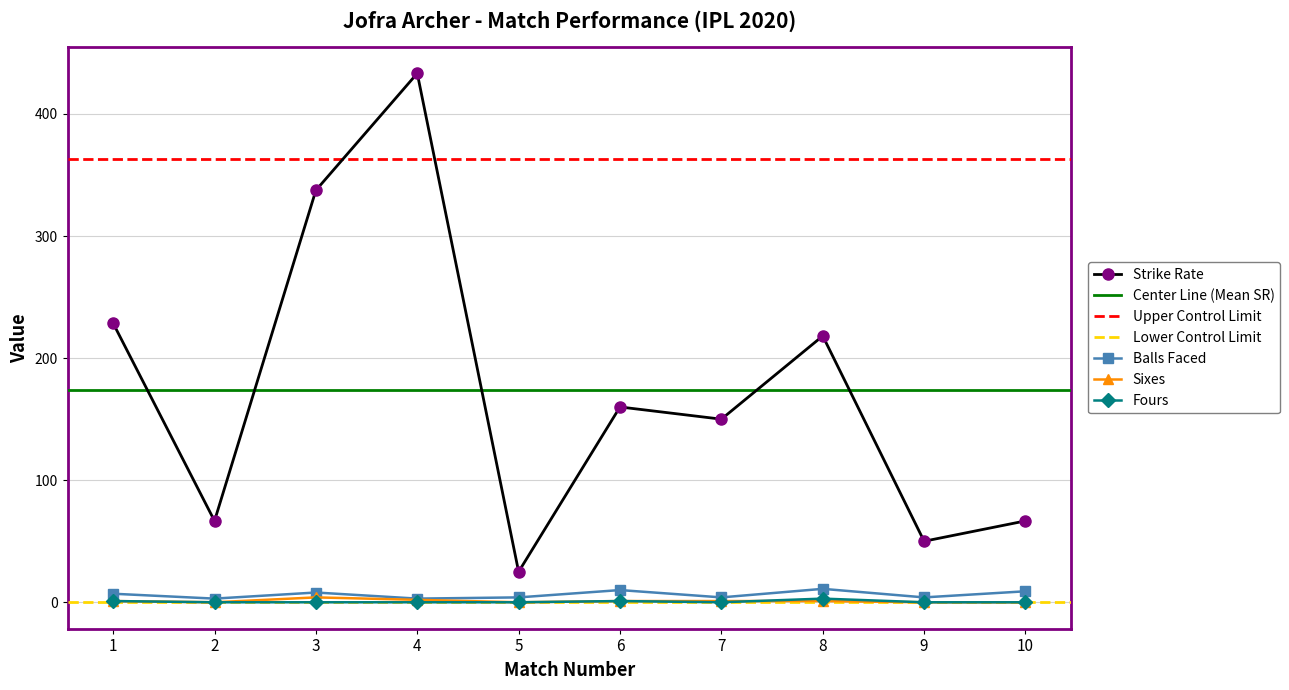

The value of numberOf4 at 8 is 0.9. True or false?

False